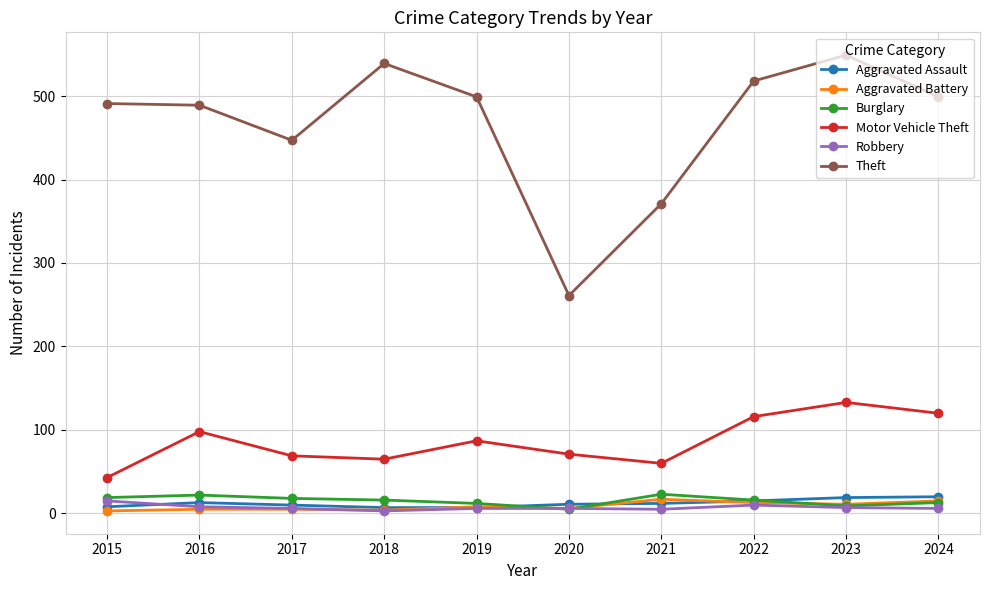

What are all the series names shown in the legend?

Aggravated Assault, Aggravated Battery, Burglary, Motor Vehicle Theft, Robbery, Theft